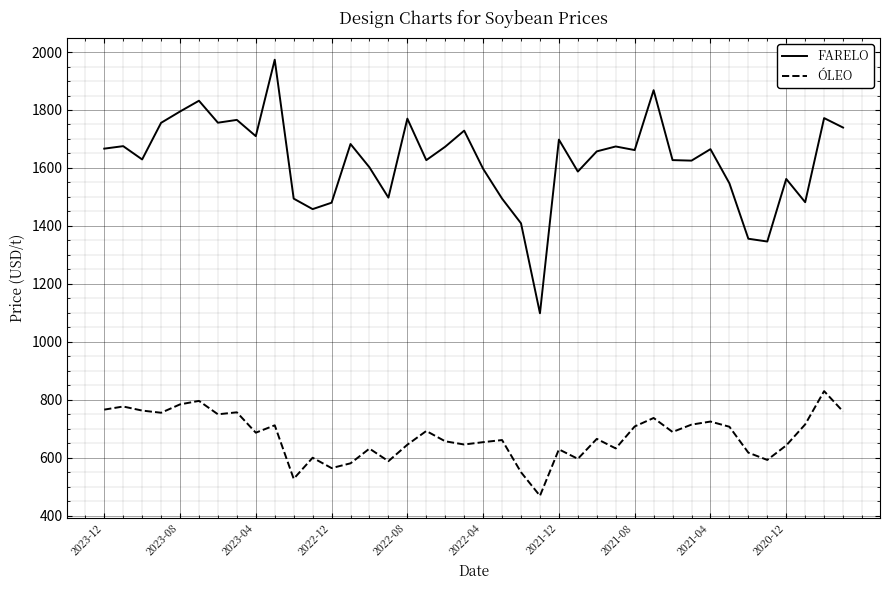

Rank the series by their maximum value, from highest to lowest.

FARELO, ÓLEO